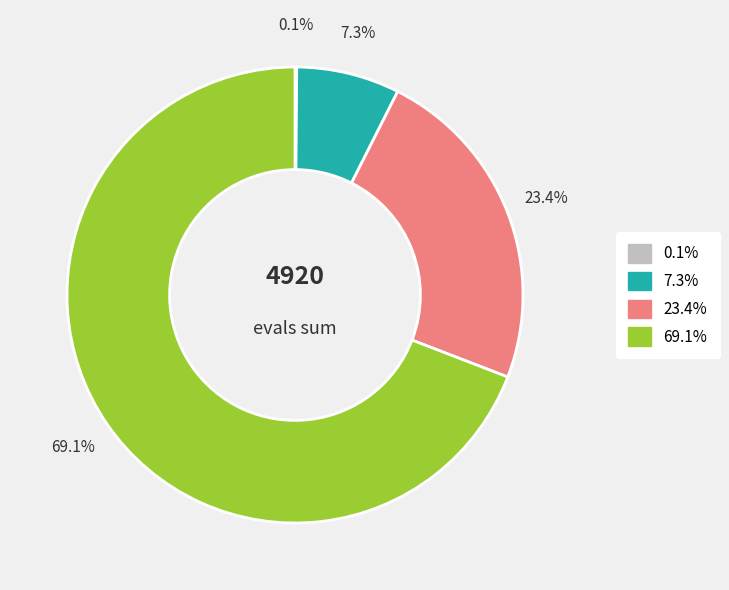

Is there a majority slice in this chart?

Yes